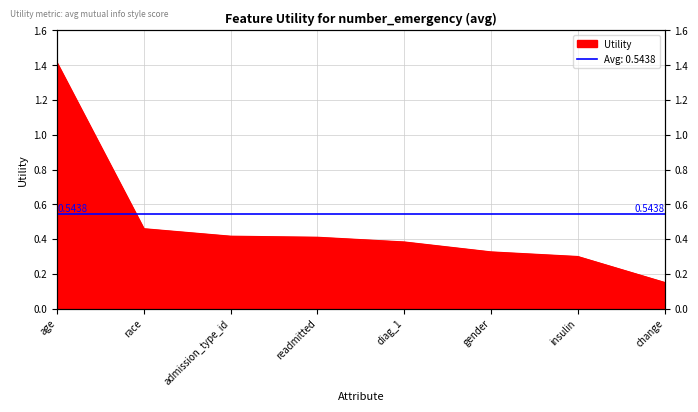

Reading right to left, list all the values displayed in this chart.

0.2	0.3	0.3	0.4	0.4	0.4	0.5	1.4